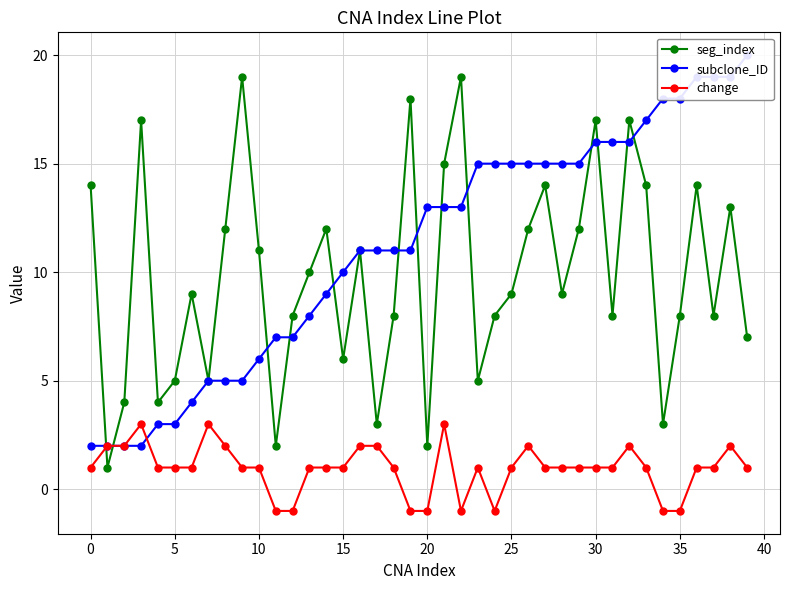

In seg_index, how many points are higher than both neighbors (excluding endpoints)?

12